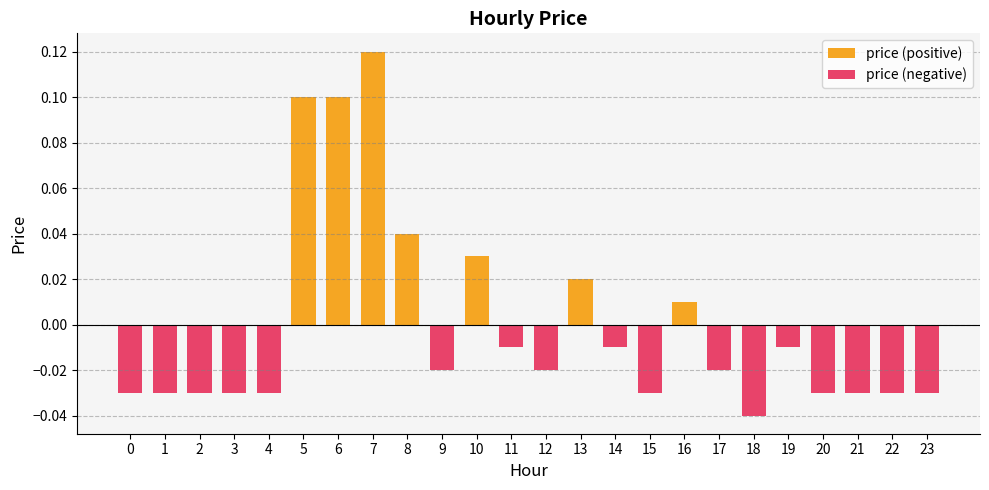

The value of price (negative) at 22 is -0.0. True or false?

False